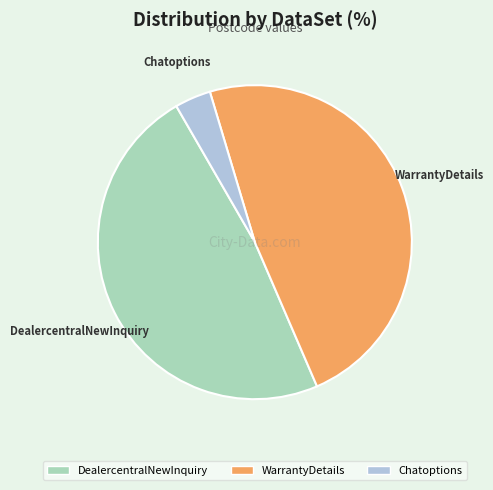

Combined, do DealercentralNewInquiry and WarrantyDetails account for over 50%?

Yes